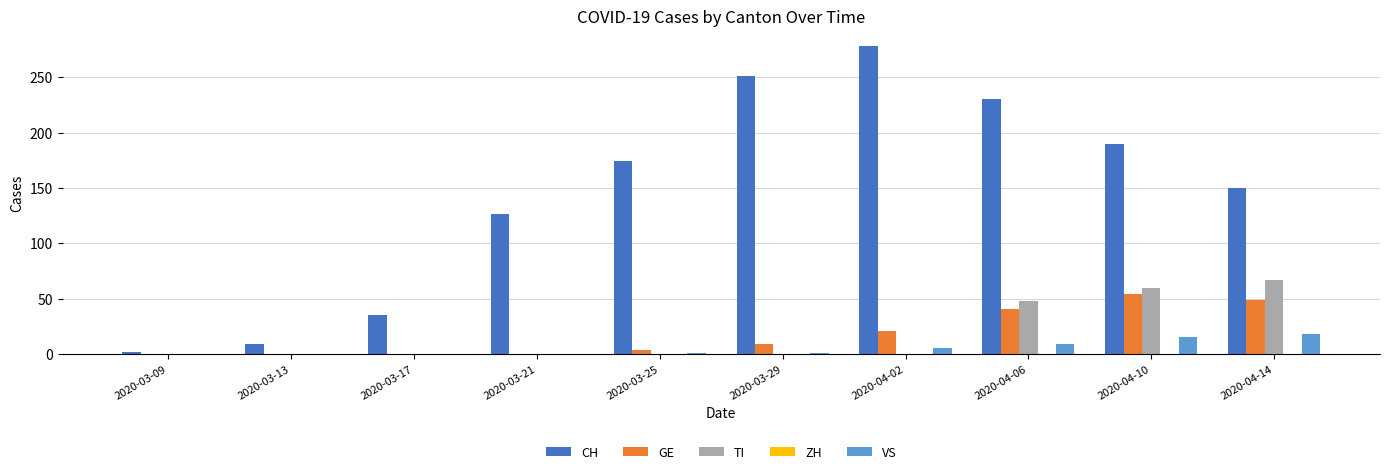

Count the number of data series in this chart.

4